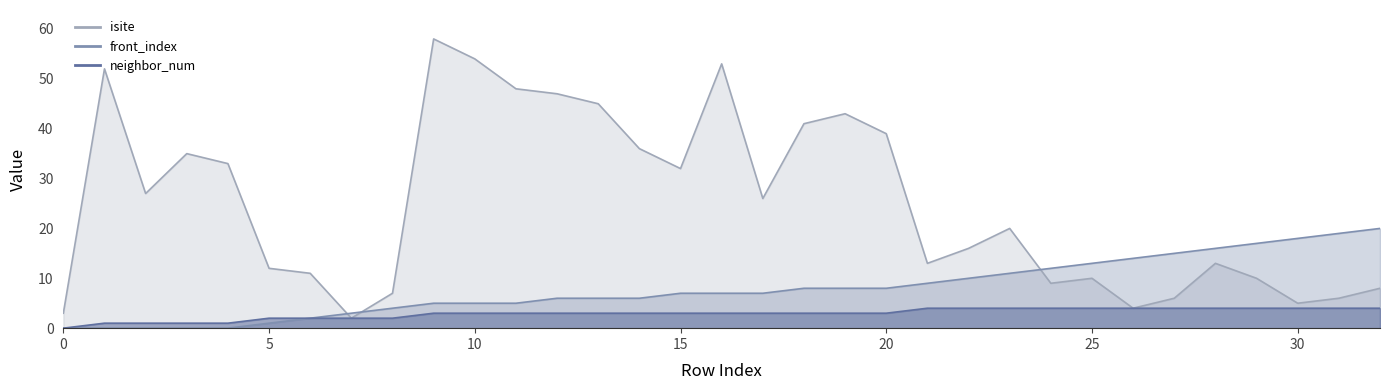

True or false: neighbor_num and isite cross at least once.

False